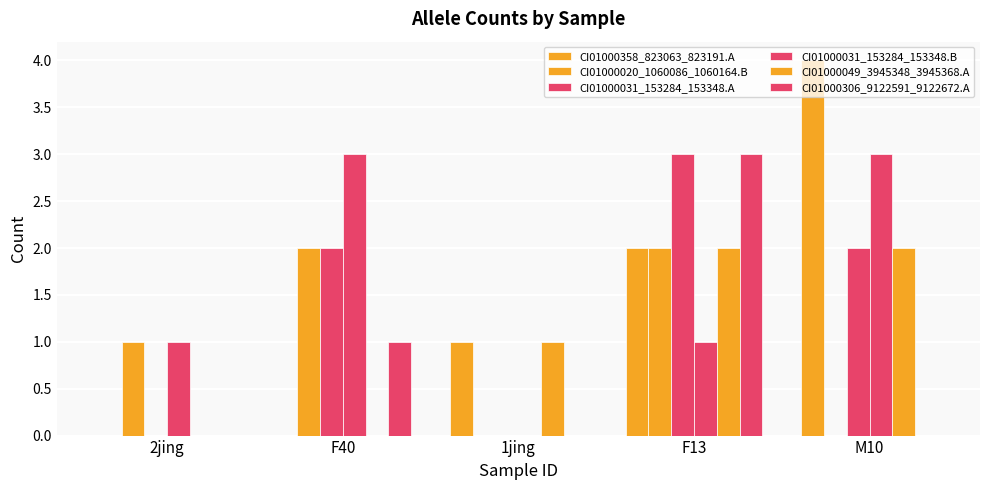

Are the bars grouped side by side (vs. stacked)?

Yes